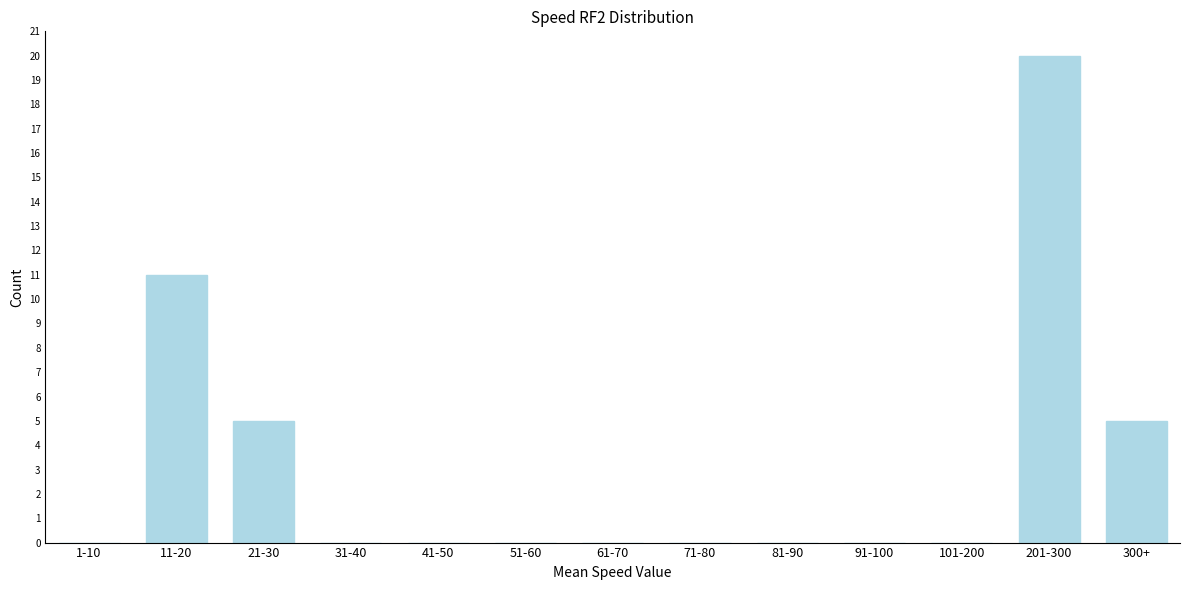

Reading right to left, what are all the values shown in this chart?

300+=5	201-300=20	101-200=0	91-100=0	81-90=0	71-80=0	61-70=0	51-60=0	41-50=0	31-40=0	21-30=5	11-20=11	1-10=0